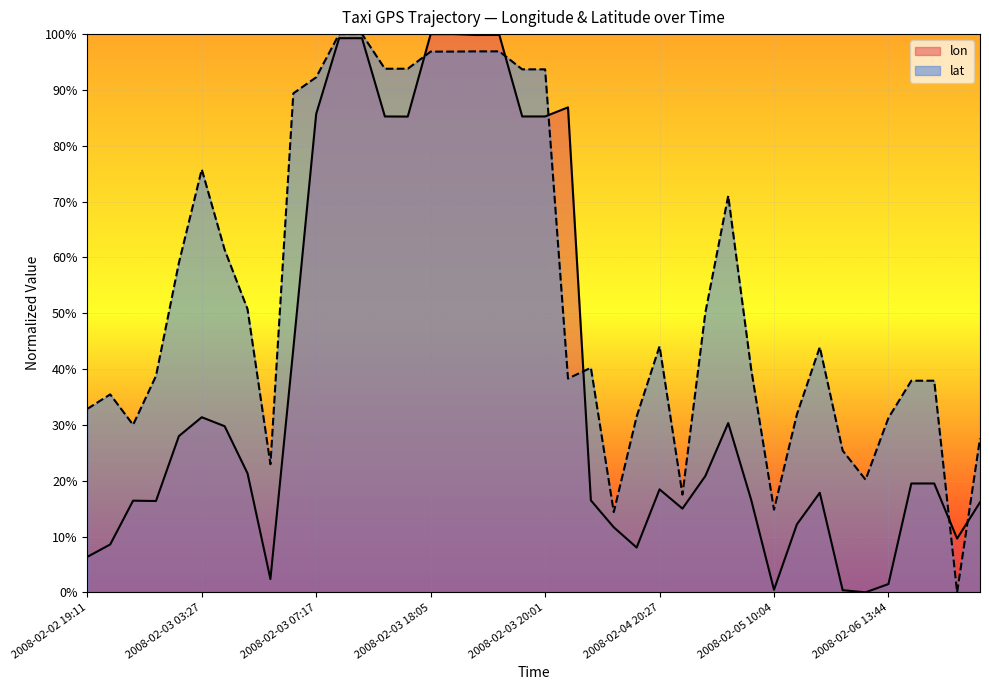

True or false: lon has more than 1 interior local peaks.

True